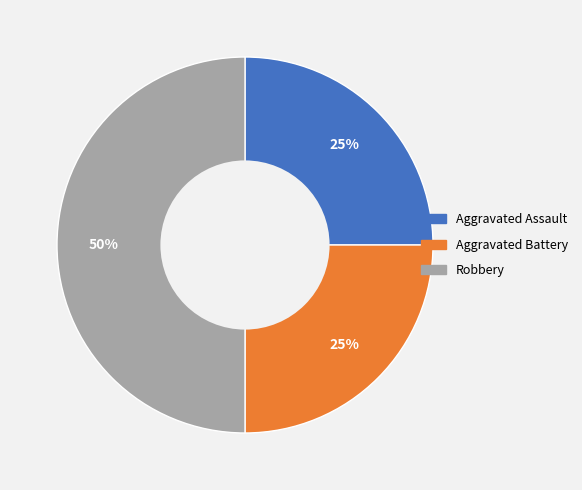

Is it true that Robbery is 50% of the pie?

True